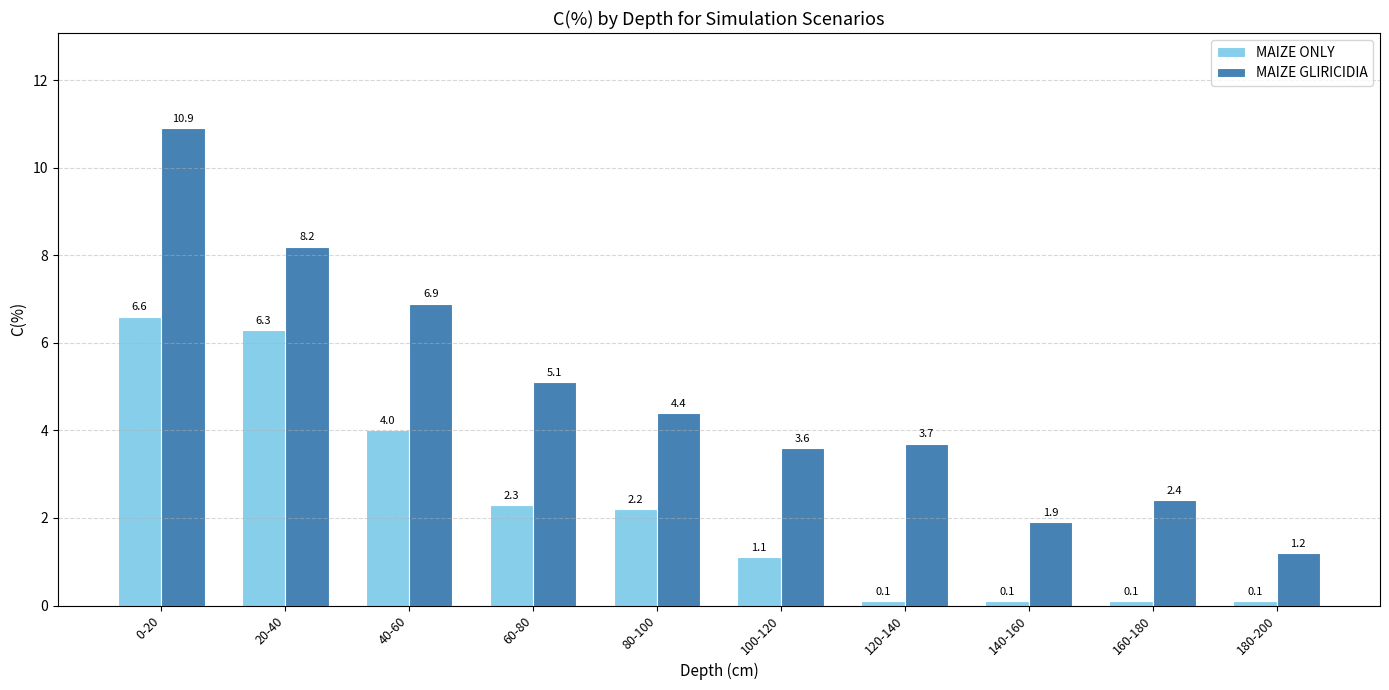

Does the chart contain any negative values?

No